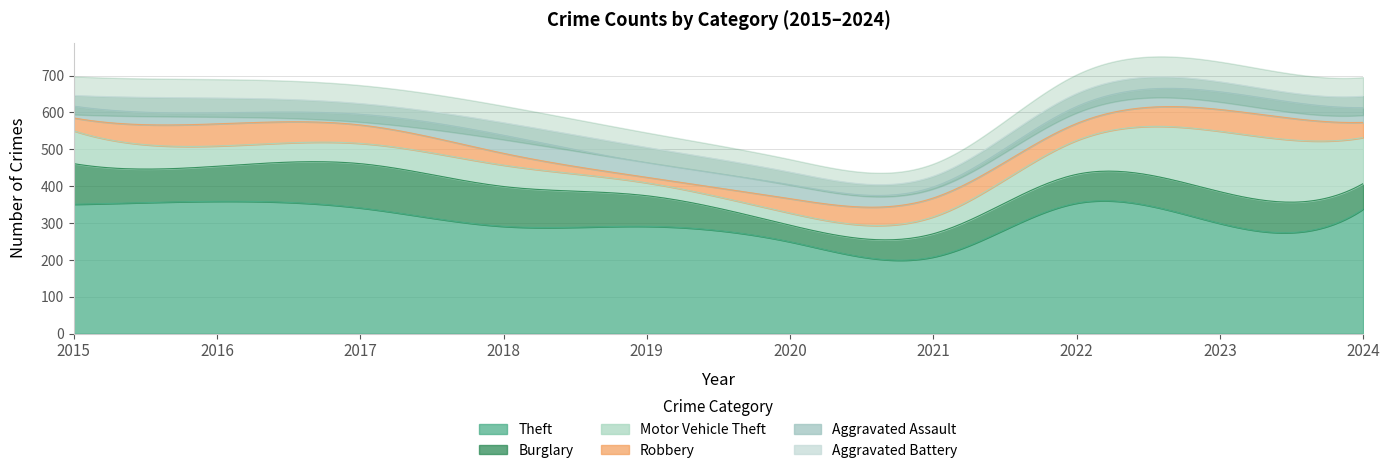

At 2019, list the series in order from smallest to largest.

Robbery, Motor Vehicle Theft, Aggravated Assault, Aggravated Battery, Burglary, Theft